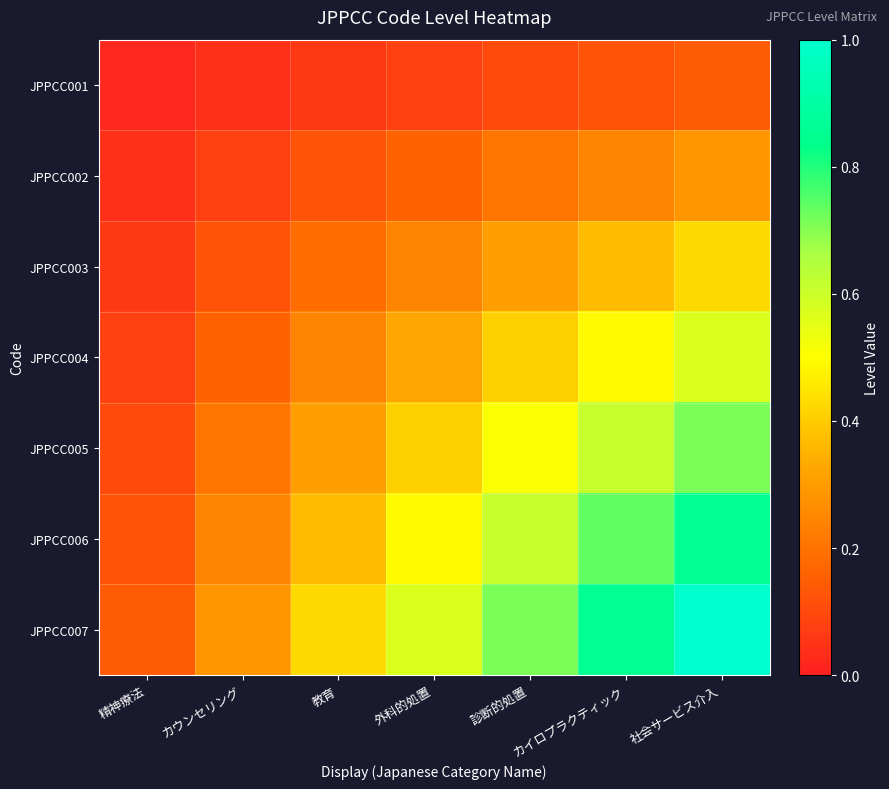

Reading right to left, extract all data points from this chart.

JPPCC001: 社会サービス介入=0.1	カイロプラクティック=0.1	診断的処置=0.1	外科的処置=0.1	教育=0.1	カウンセリング=0.0	精神療法=0.0
JPPCC002: 社会サービス介入=0.3	カイロプラクティック=0.2	診断的処置=0.2	外科的処置=0.2	教育=0.1	カウンセリング=0.1	精神療法=0.0
JPPCC003: 社会サービス介入=0.4	カイロプラクティック=0.4	診断的処置=0.3	外科的処置=0.2	教育=0.2	カウンセリング=0.1	精神療法=0.1
JPPCC004: 社会サービス介入=0.6	カイロプラクティック=0.5	診断的処置=0.4	外科的処置=0.3	教育=0.2	カウンセリング=0.2	精神療法=0.1
JPPCC005: 社会サービス介入=0.7	カイロプラクティック=0.6	診断的処置=0.5	外科的処置=0.4	教育=0.3	カウンセリング=0.2	精神療法=0.1
JPPCC006: 社会サービス介入=0.9	カイロプラクティック=0.7	診断的処置=0.6	外科的処置=0.5	教育=0.4	カウンセリング=0.2	精神療法=0.1
JPPCC007: 社会サービス介入=1.0	カイロプラクティック=0.9	診断的処置=0.7	外科的処置=0.6	教育=0.4	カウンセリング=0.3	精神療法=0.1